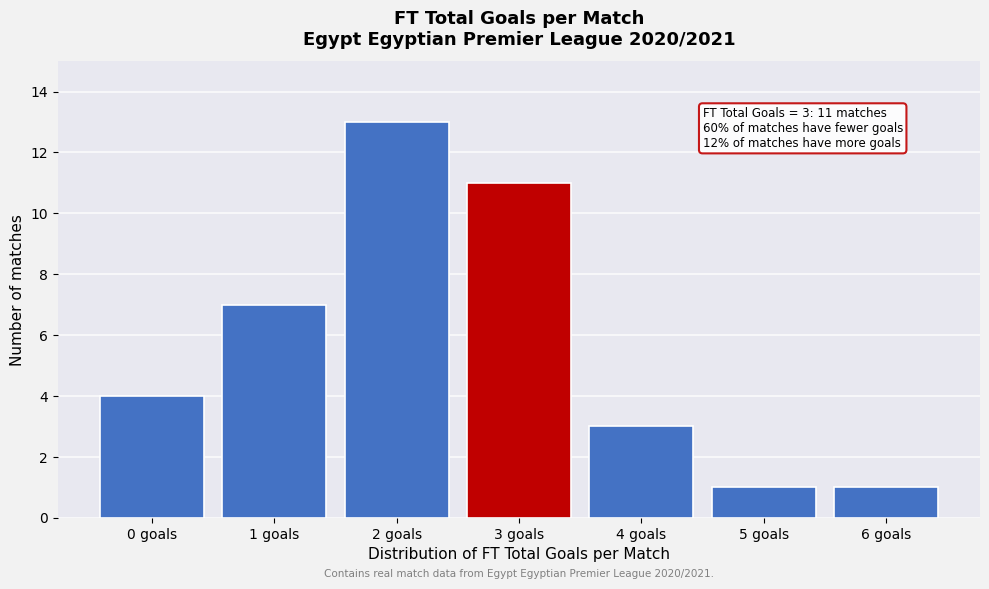

Reading right to left, list all the values displayed in this chart.

1	1	3	11	13	7	4